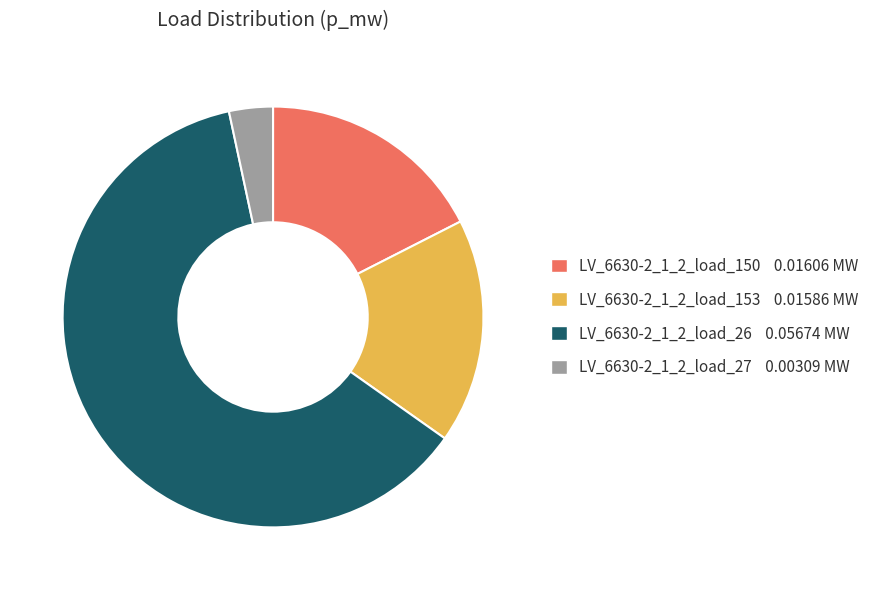

What is the largest slice in the pie chart?

LV_6630-2_1_2_load_26